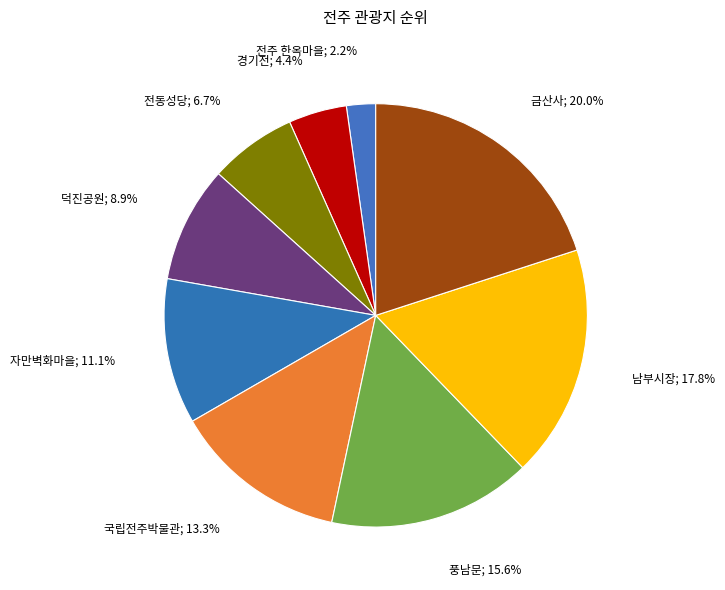

Count the number of slices in the pie.

9